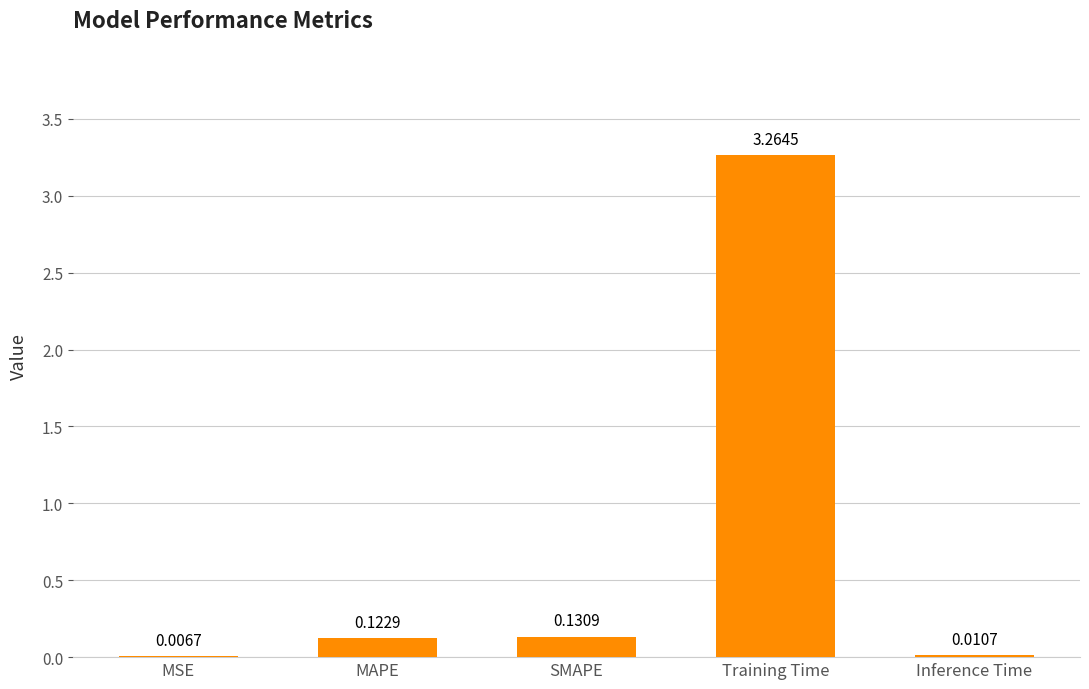

Which label corresponds to the largest value in the chart?

Training Time